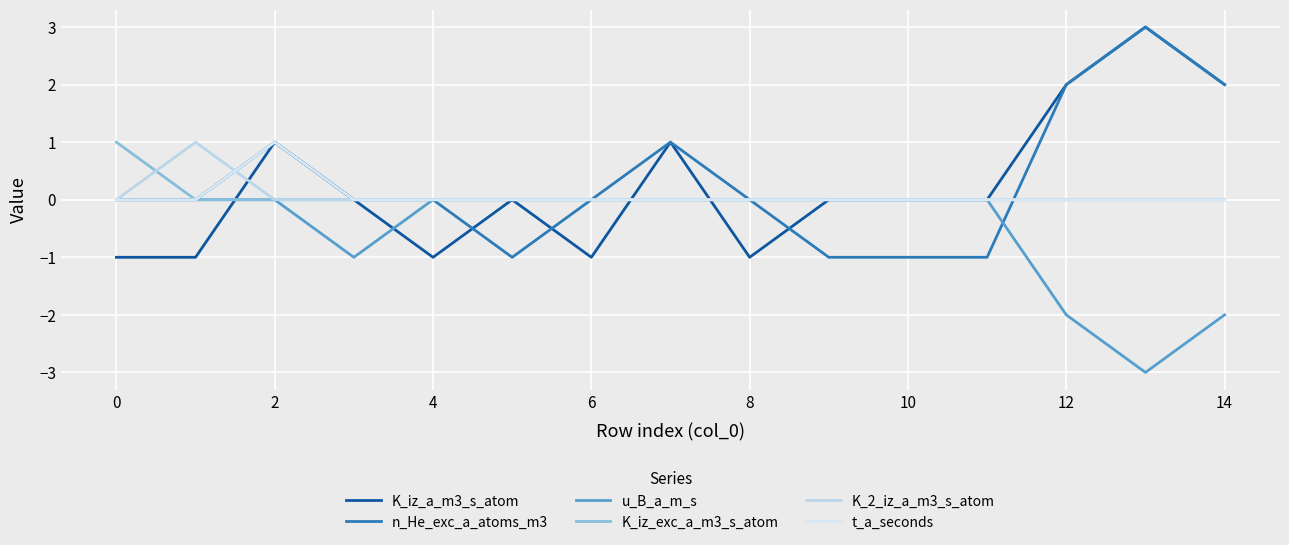

True or false: n_He_exc_a_atoms_m3 has more than 1 points higher than both neighbors.

True